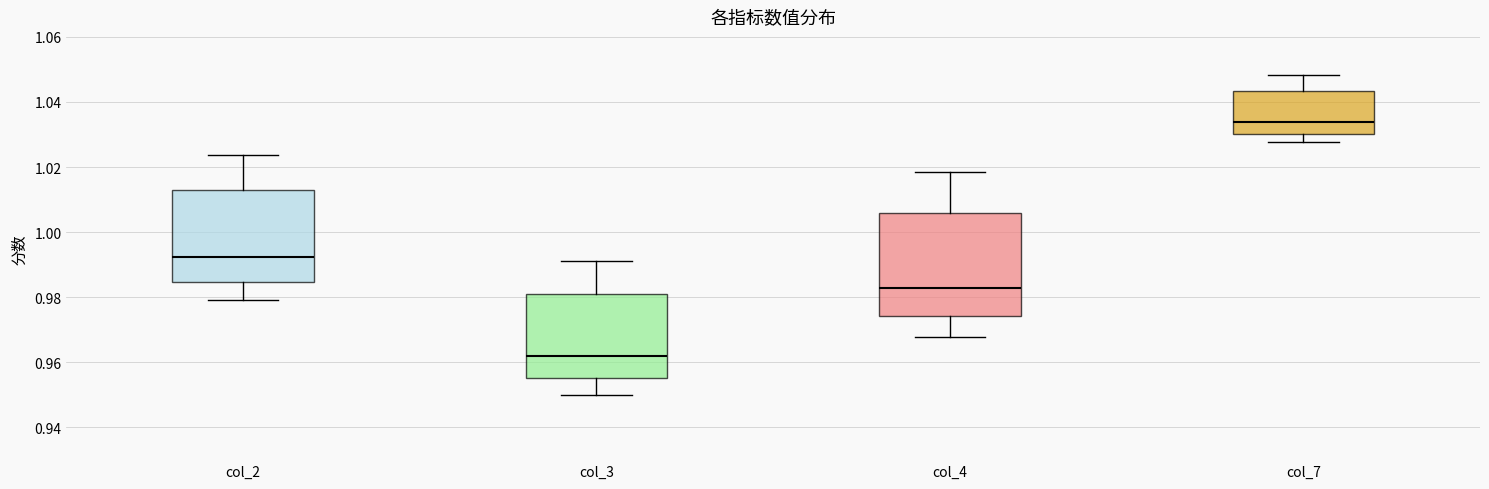

Which box's median line is the highest?

col_7